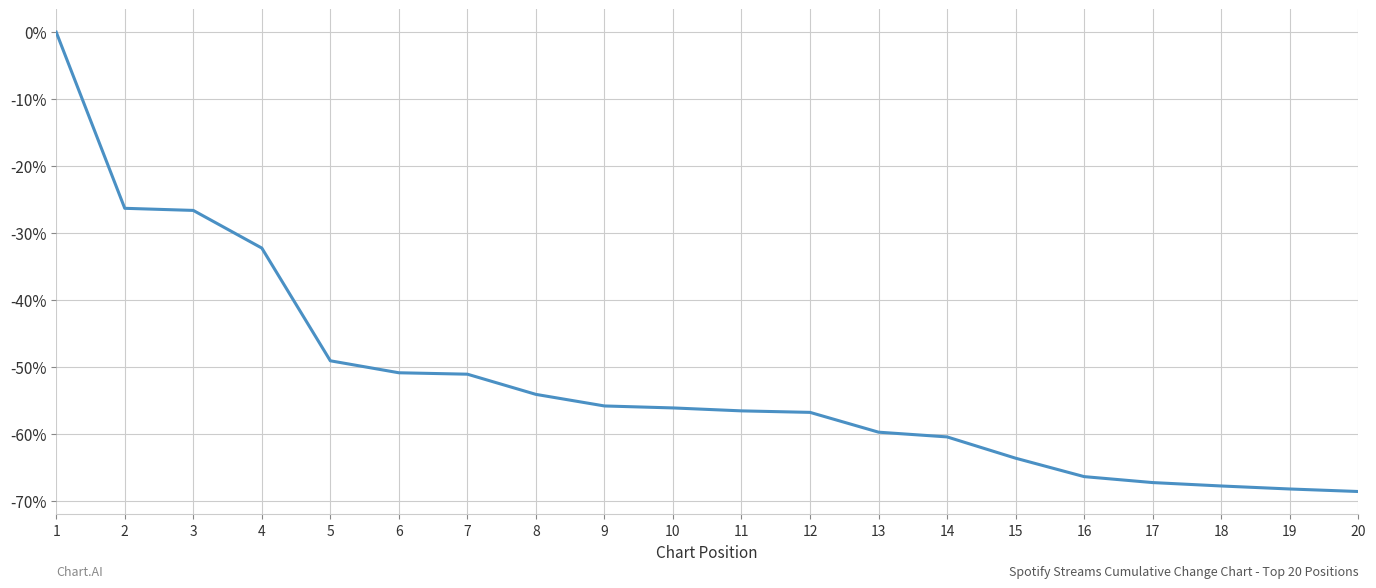

What is the sum of the values at 16 and 4?

-98.6